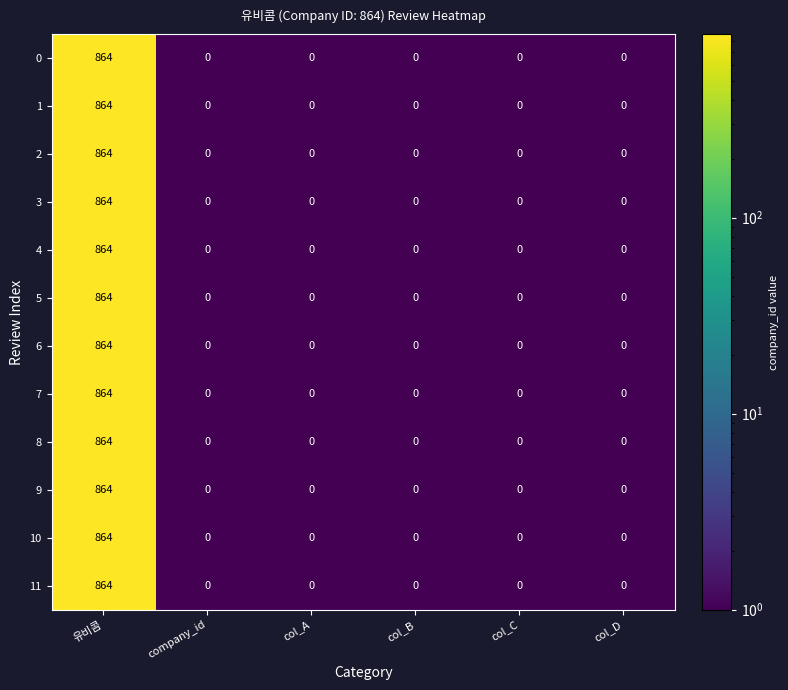

The value of 8 at col_B is -515. True or false?

False